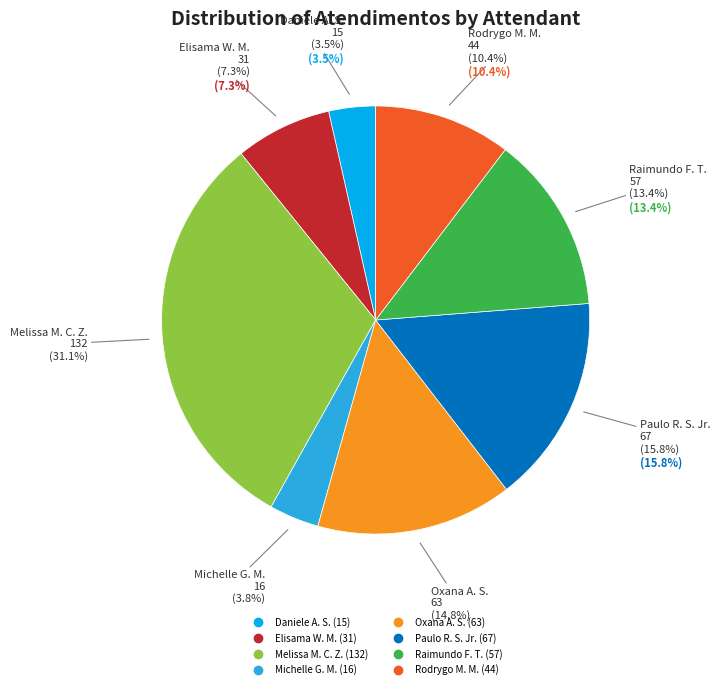

Do Daniele Aparecida dos Santos and Oxana Andreli da Silva together represent more than half of the pie?

No